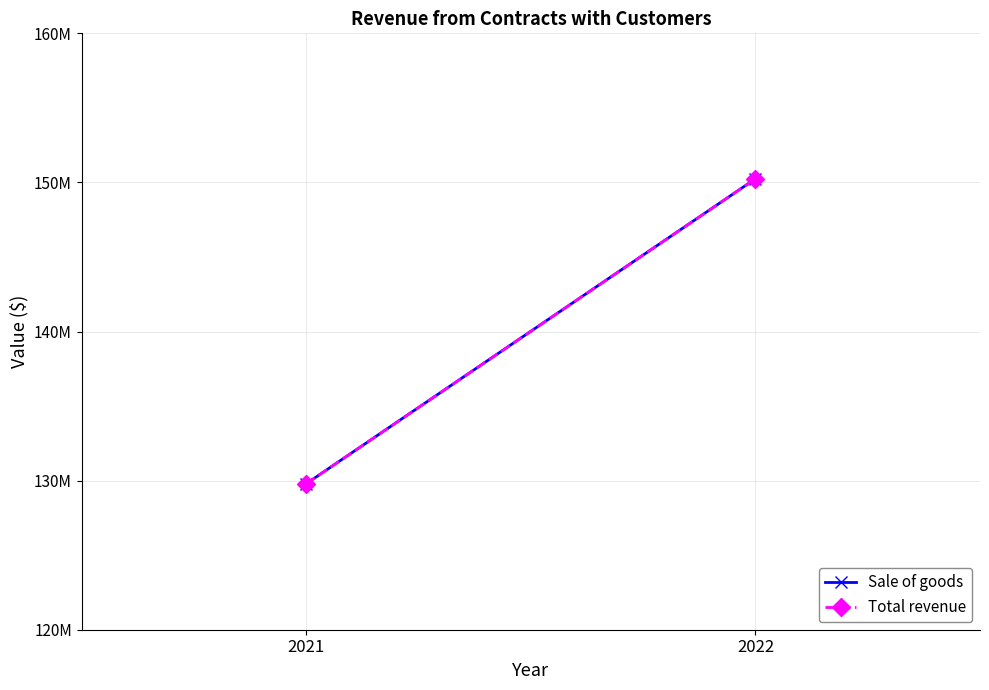

What is the difference between the maximum and minimum values in the Sale of goods series?

20448060